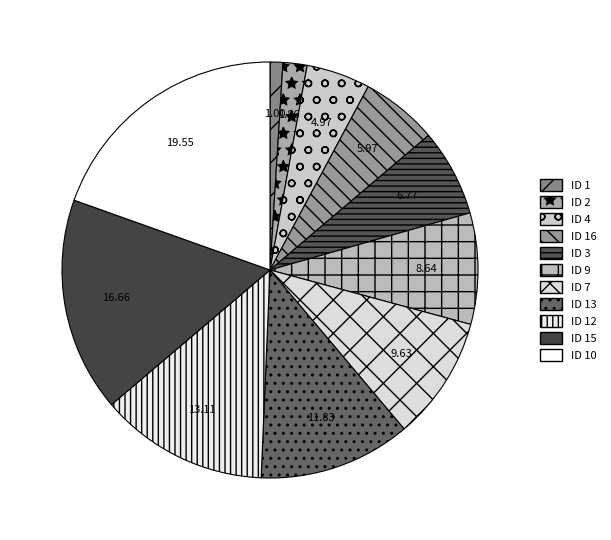

Rank the categories by value from lowest to highest.

ID 1, ID 2, ID 4, ID 16, ID 3, ID 9, ID 7, ID 13, ID 12, ID 15, ID 10